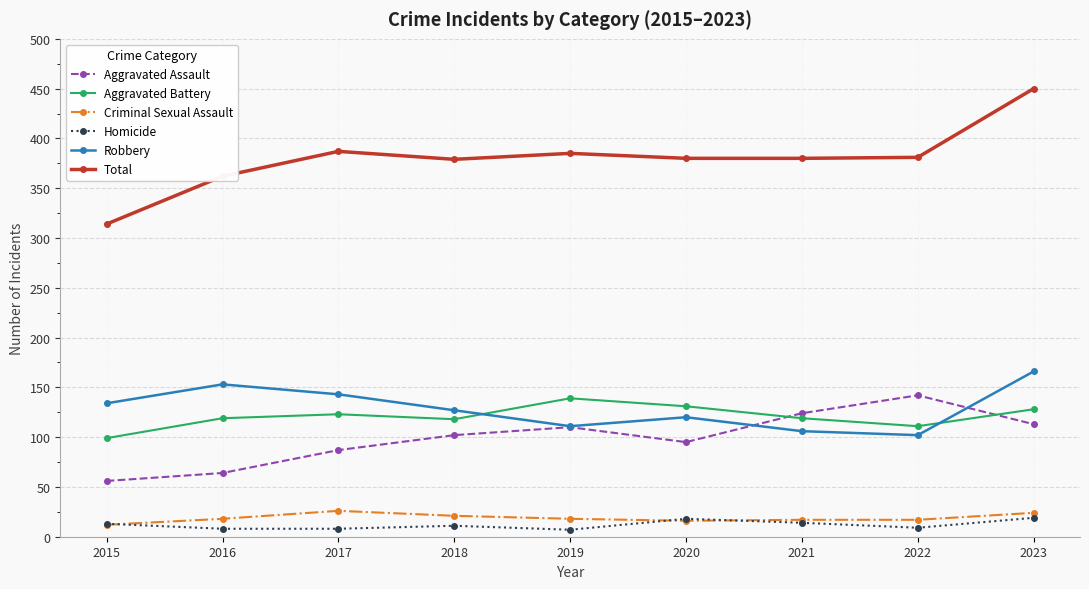

At which category is the sum across all series the highest?

2023